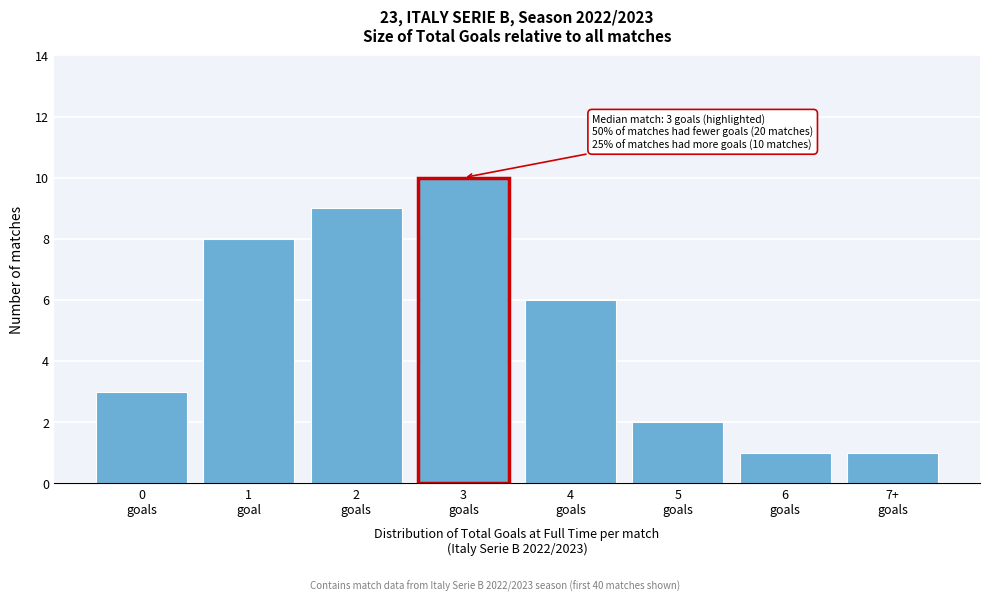

Reading left to right, what are all the values shown in this chart?

3	8	9	10	6	2	1	1